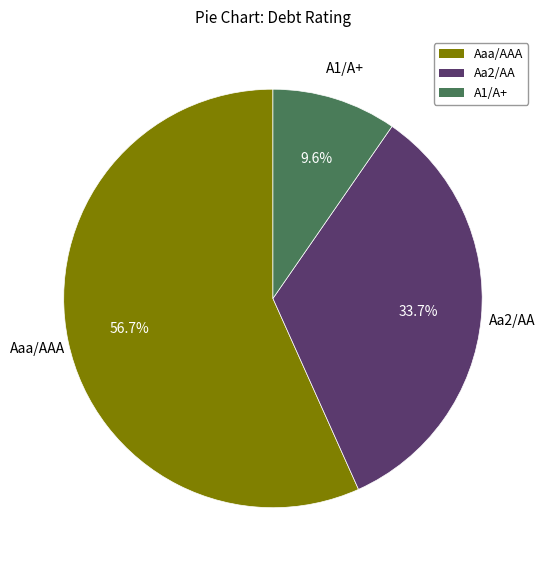

To the nearest percent, what percentage of the pie is A1/A+?

10%